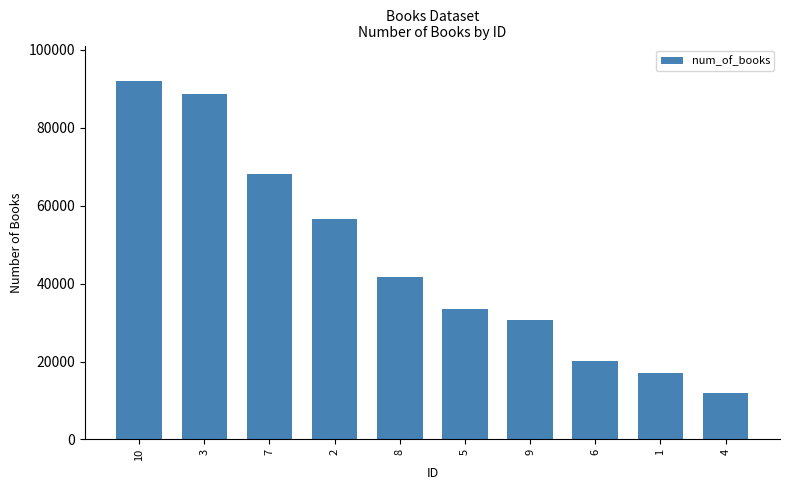

Is it true that the value at 9 is 30751?

True